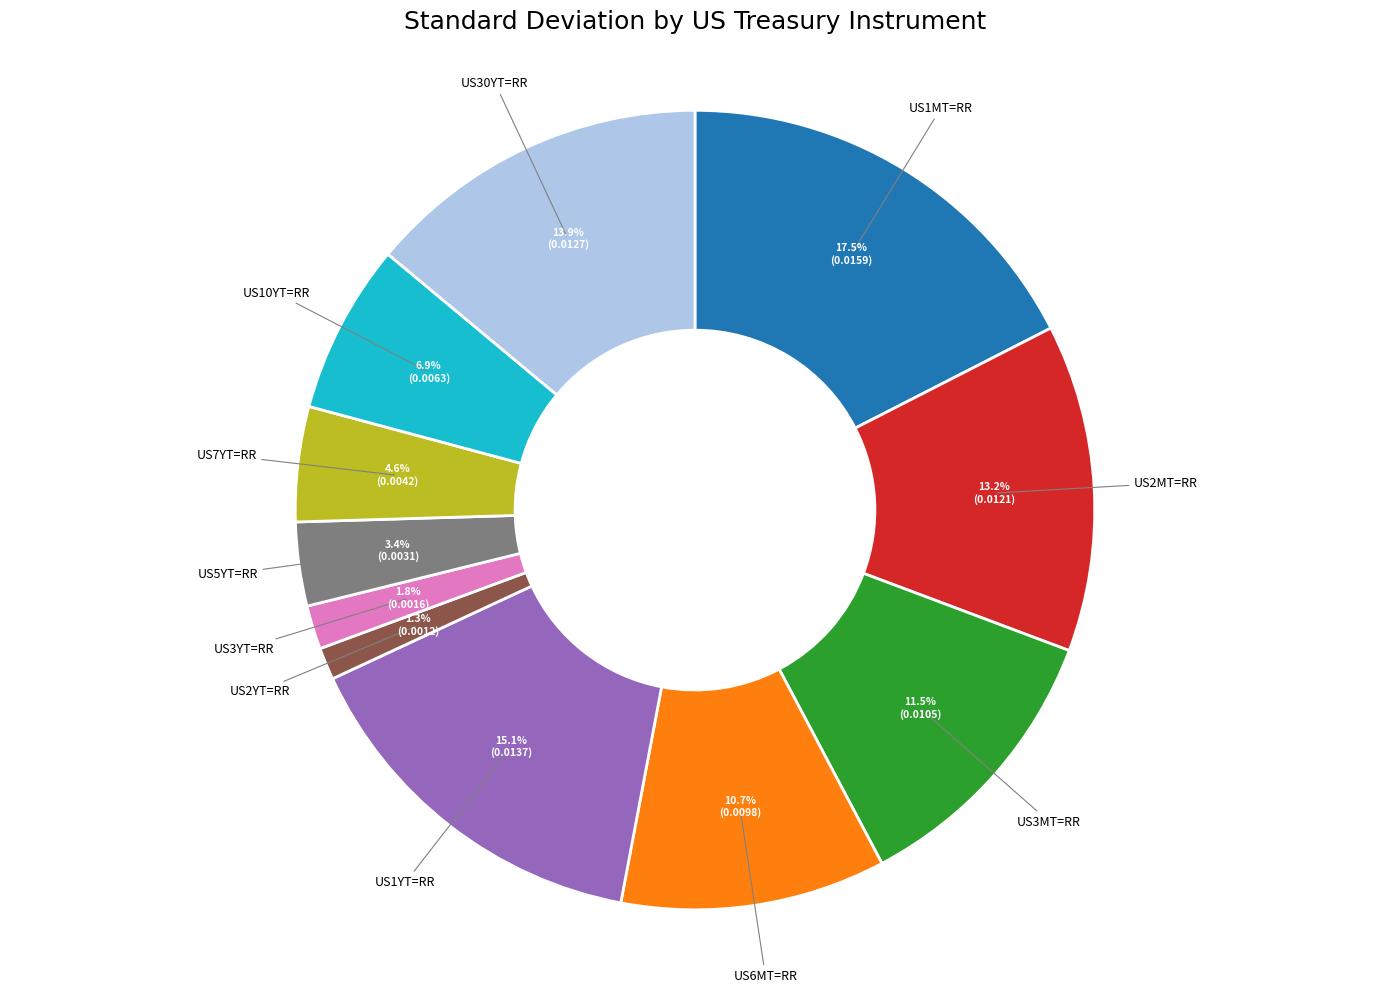

Which category has the biggest portion of the pie?

US1MT=RR